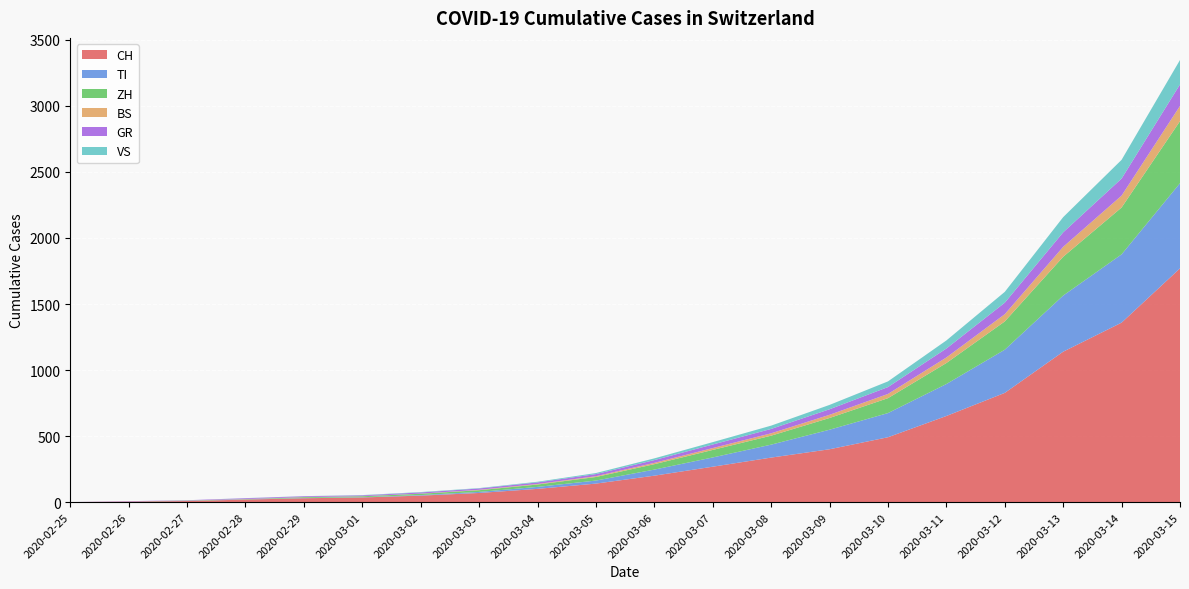

Reading left to right, list all the values displayed in this chart.

CH: 2020-02-25=0	2020-02-26=4	2020-02-27=8	2020-02-28=19	2020-02-29=29	2020-03-01=35	2020-03-02=49	2020-03-03=69	2020-03-04=100	2020-03-05=140	2020-03-06=200	2020-03-07=268	2020-03-08=337	2020-03-09=400	2020-03-10=491	2020-03-11=652	2020-03-12=827	2020-03-13=1139	2020-03-14=1359	2020-03-15=1770
TI: 2020-02-25=0	2020-02-26=1	2020-02-27=1	2020-02-28=1	2020-02-29=2	2020-03-01=2	2020-03-02=4	2020-03-03=8	2020-03-04=15	2020-03-05=23	2020-03-06=46	2020-03-07=70	2020-03-08=98	2020-03-09=148	2020-03-10=183	2020-03-11=242	2020-03-12=327	2020-03-13=425	2020-03-14=517	2020-03-15=645
ZH: 2020-02-25=0	2020-02-26=0	2020-02-27=2	2020-02-28=2	2020-02-29=6	2020-03-01=7	2020-03-02=10	2020-03-03=13	2020-03-04=18	2020-03-05=27	2020-03-06=41	2020-03-07=57	2020-03-08=68	2020-03-09=89	2020-03-10=113	2020-03-11=159	2020-03-12=214	2020-03-13=294	2020-03-14=355	2020-03-15=470
BS: 2020-02-25=0	2020-02-26=0	2020-02-27=1	2020-02-28=1	2020-02-29=1	2020-03-01=1	2020-03-02=1	2020-03-03=3	2020-03-04=4	2020-03-05=6	2020-03-06=10	2020-03-07=14	2020-03-08=18	2020-03-09=24	2020-03-10=32	2020-03-11=42	2020-03-12=55	2020-03-13=75	2020-03-14=90	2020-03-15=115
GR: 2020-02-25=0	2020-02-26=2	2020-02-27=2	2020-02-28=6	2020-02-29=6	2020-03-01=6	2020-03-02=9	2020-03-03=10	2020-03-04=12	2020-03-05=16	2020-03-06=21	2020-03-07=27	2020-03-08=33	2020-03-09=42	2020-03-10=52	2020-03-11=68	2020-03-12=87	2020-03-13=110	2020-03-14=129	2020-03-15=163
VS: 2020-02-25=0	2020-02-26=0	2020-02-27=0	2020-02-28=1	2020-02-29=1	2020-03-01=2	2020-03-02=3	2020-03-03=3	2020-03-04=5	2020-03-05=8	2020-03-06=13	2020-03-07=18	2020-03-08=25	2020-03-09=33	2020-03-10=43	2020-03-11=61	2020-03-12=82	2020-03-13=115	2020-03-14=142	2020-03-15=185